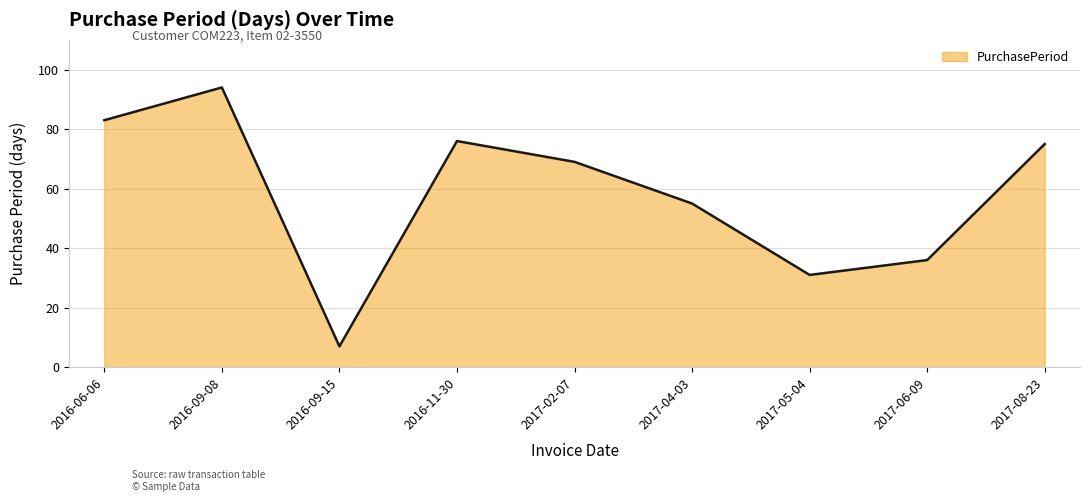

What position from the left is 2016-09-15?

3